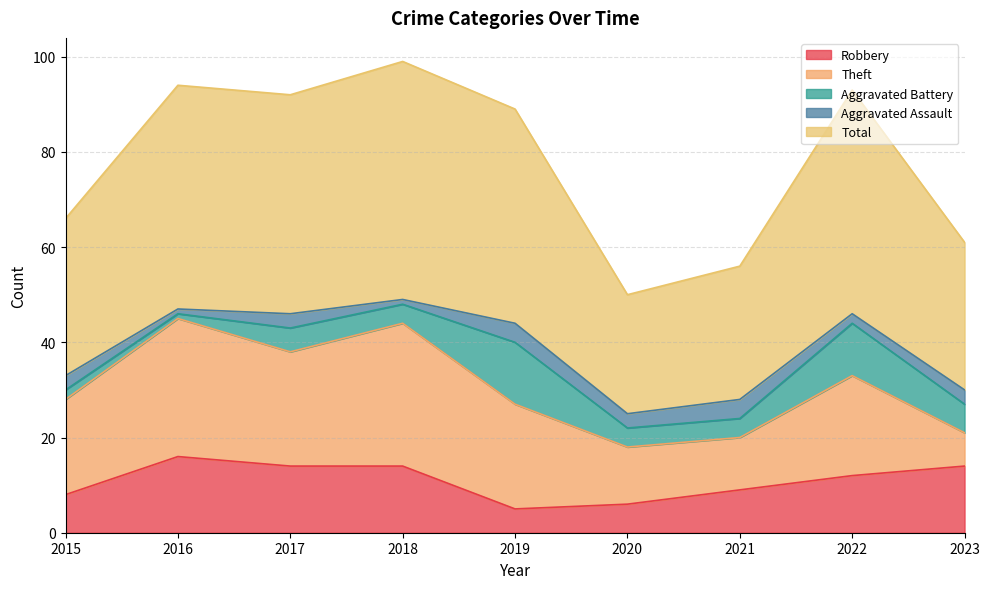

What is the total value across all series at 2017?

92